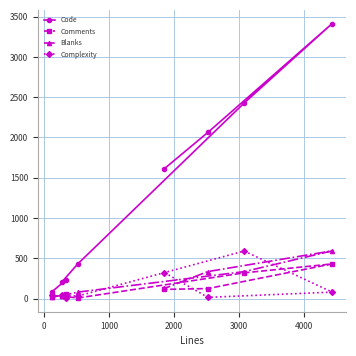

Which series has the widest spread of values?

Code